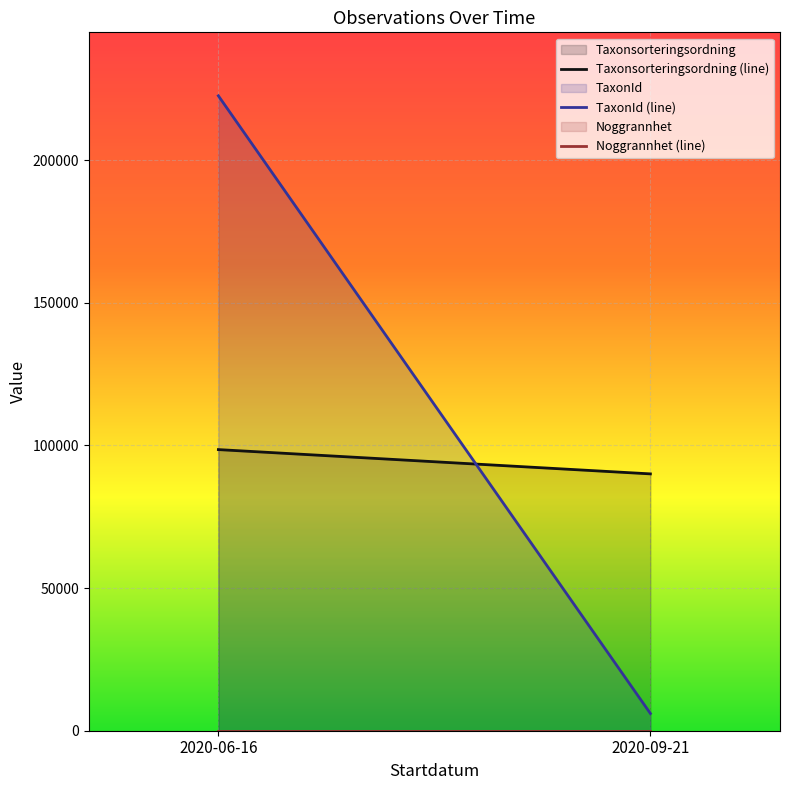

List the labels in order of Taxonsorteringsordning value, largest first.

2020-06-16, 2020-09-21